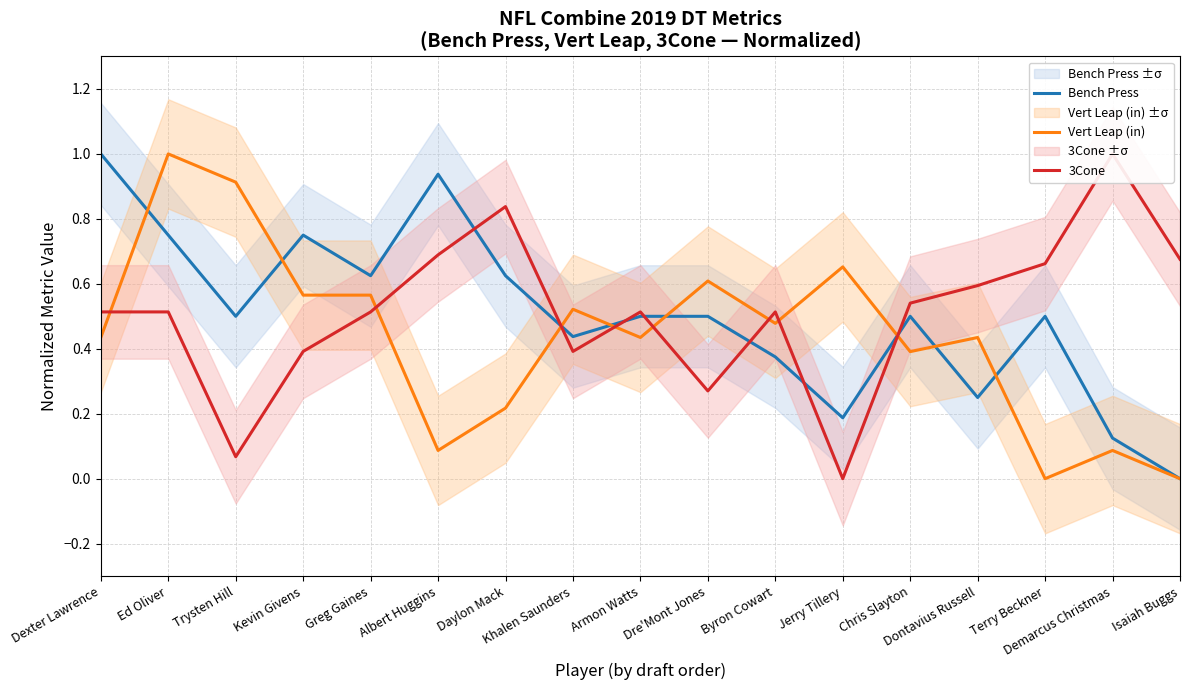

At which category is the sum across all series the highest?

Ed Oliver